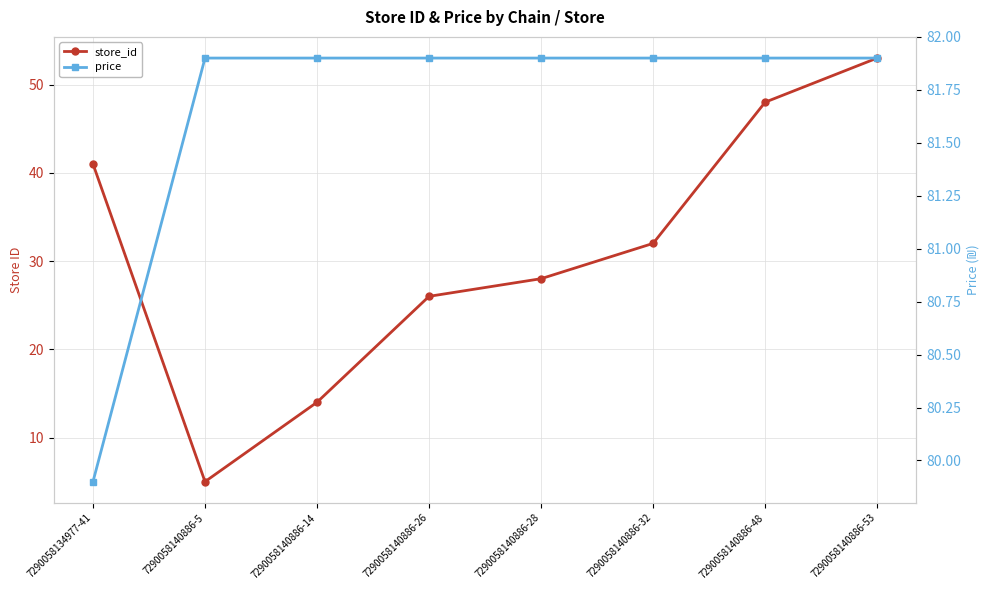

True or false: price and store_id intersect in this chart.

False